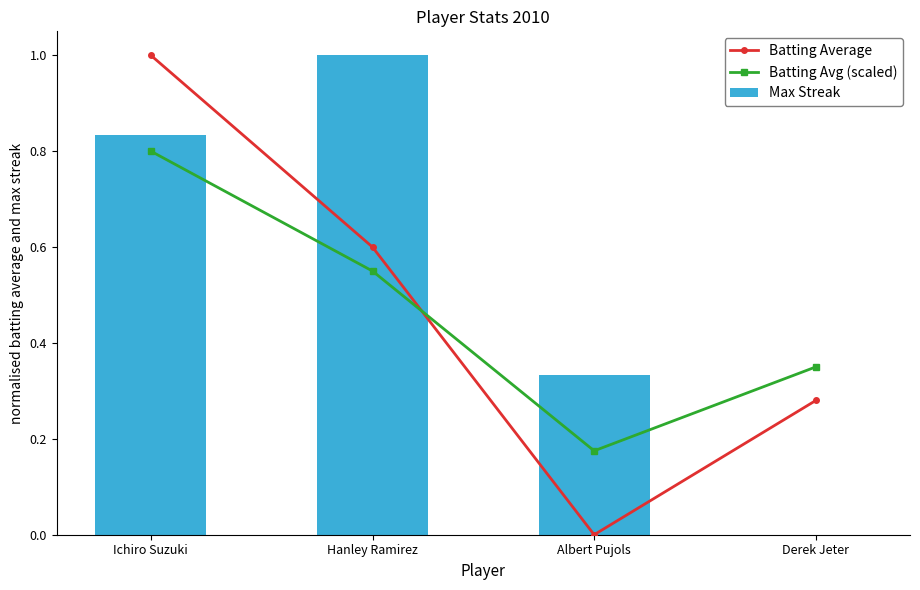

Count the number of data series in this chart.

3